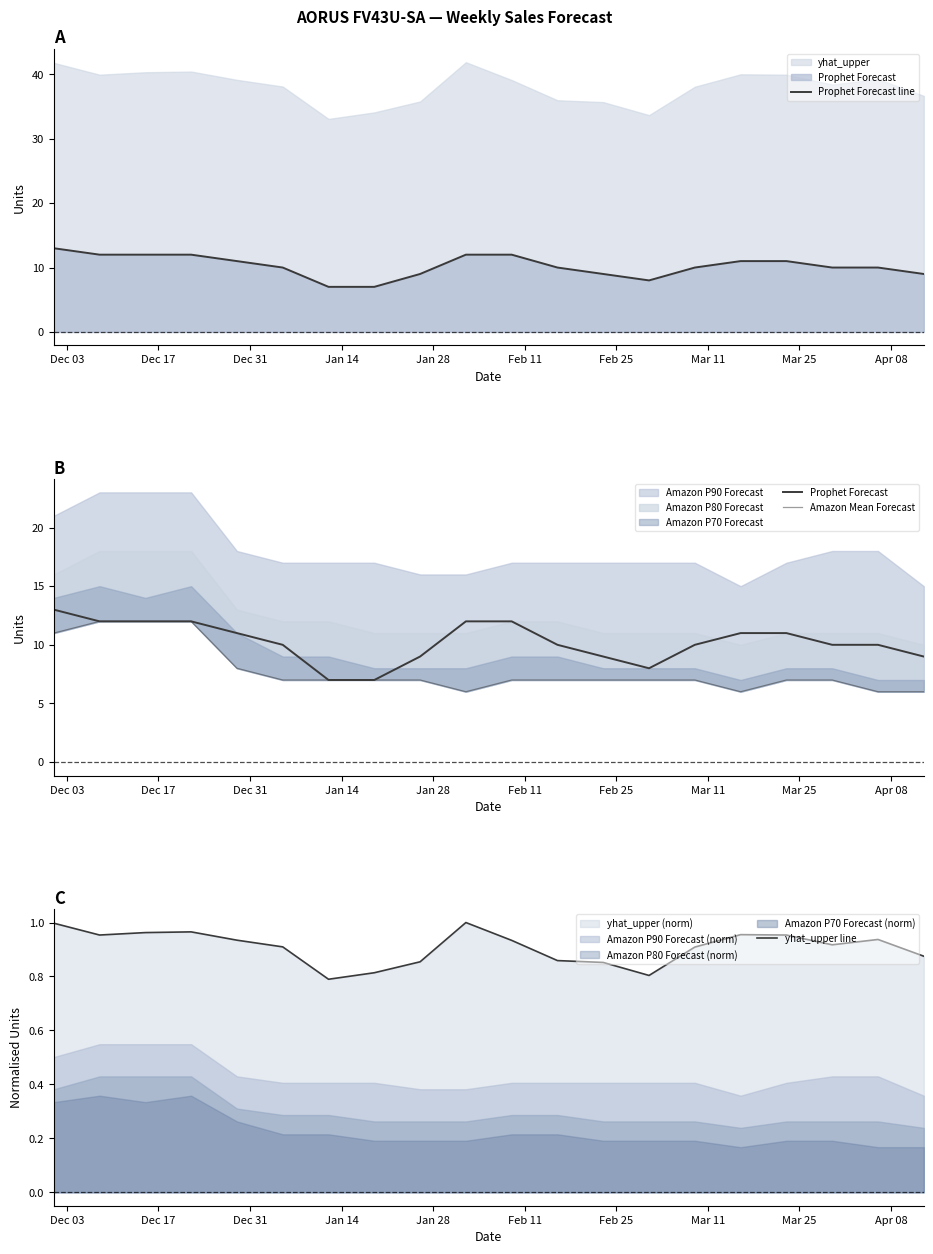

True or false: yhat_upper line and Prophet Forecast cross at least once.

False